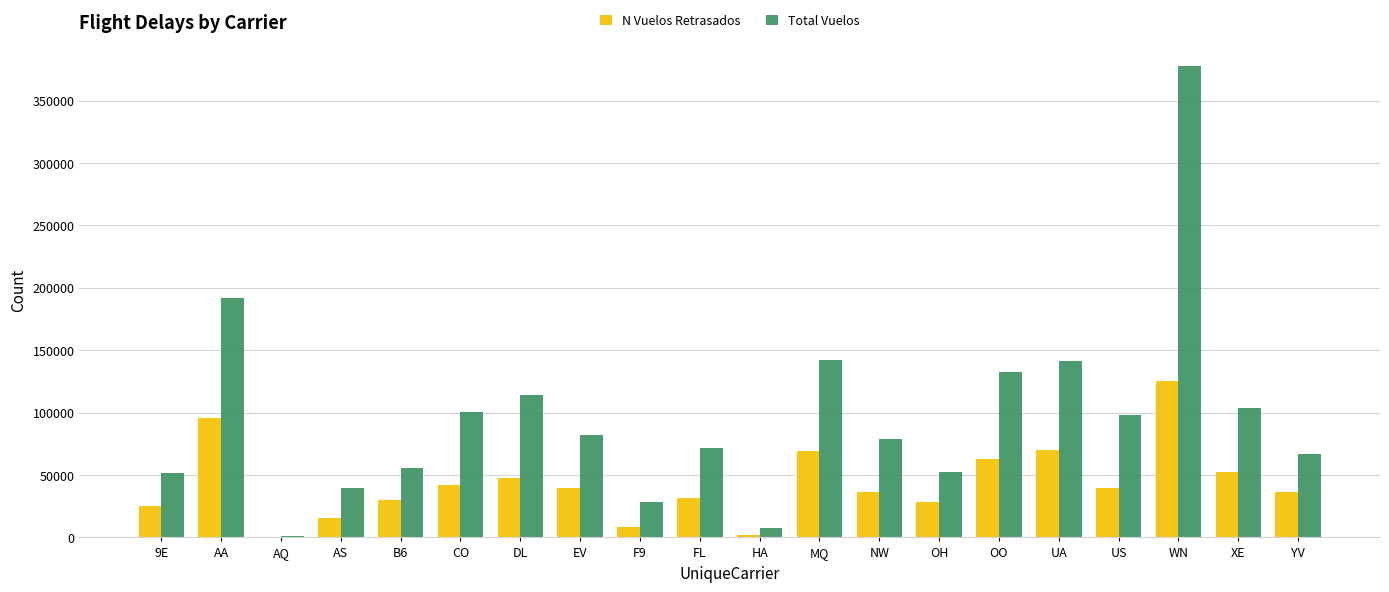

Is the value of N Vuelos Retrasados at UA greater than the value of Total Vuelos at AQ?

Yes